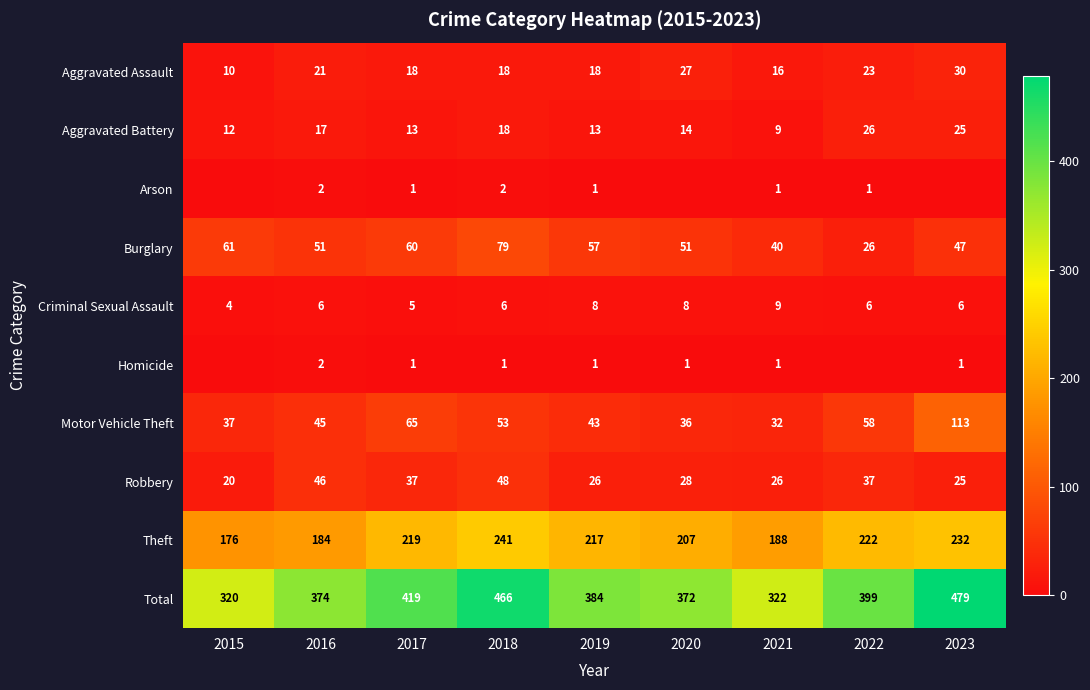

What is the approximate value of Robbery at 2020, to the nearest 10?

30